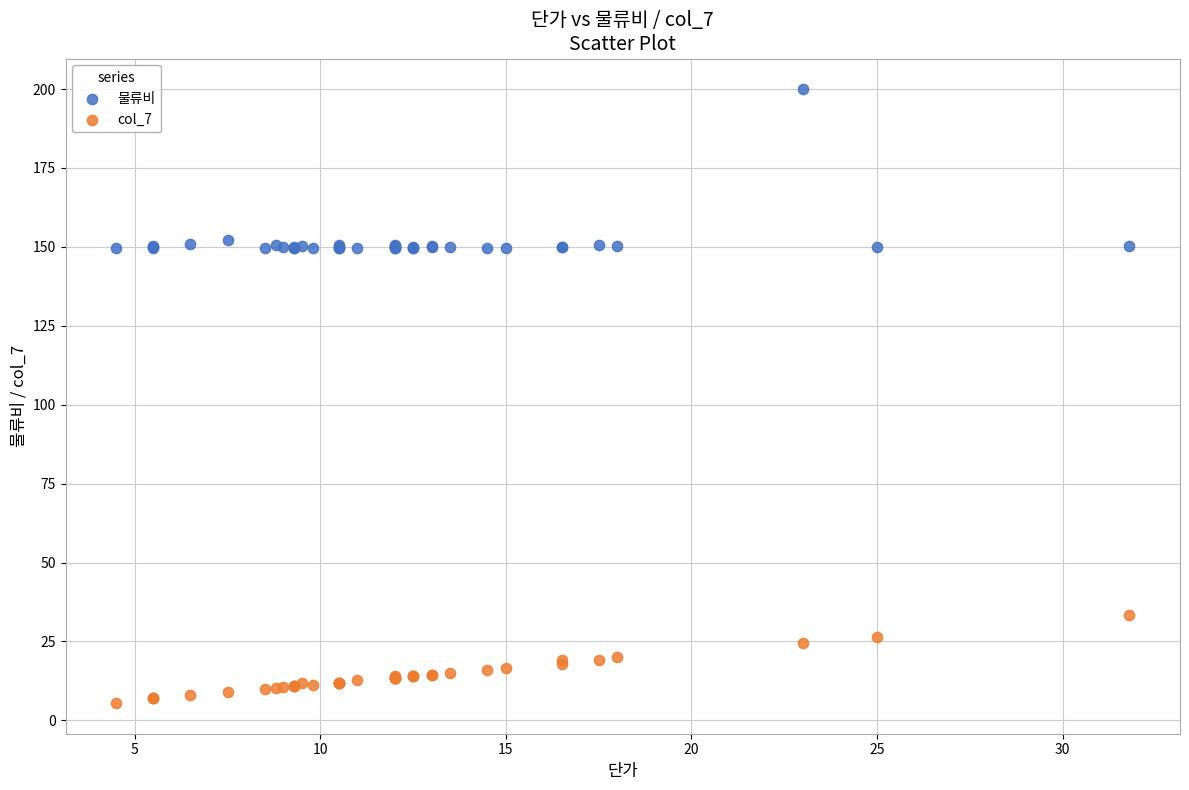

Which series contains the lowest Y value?

col_7